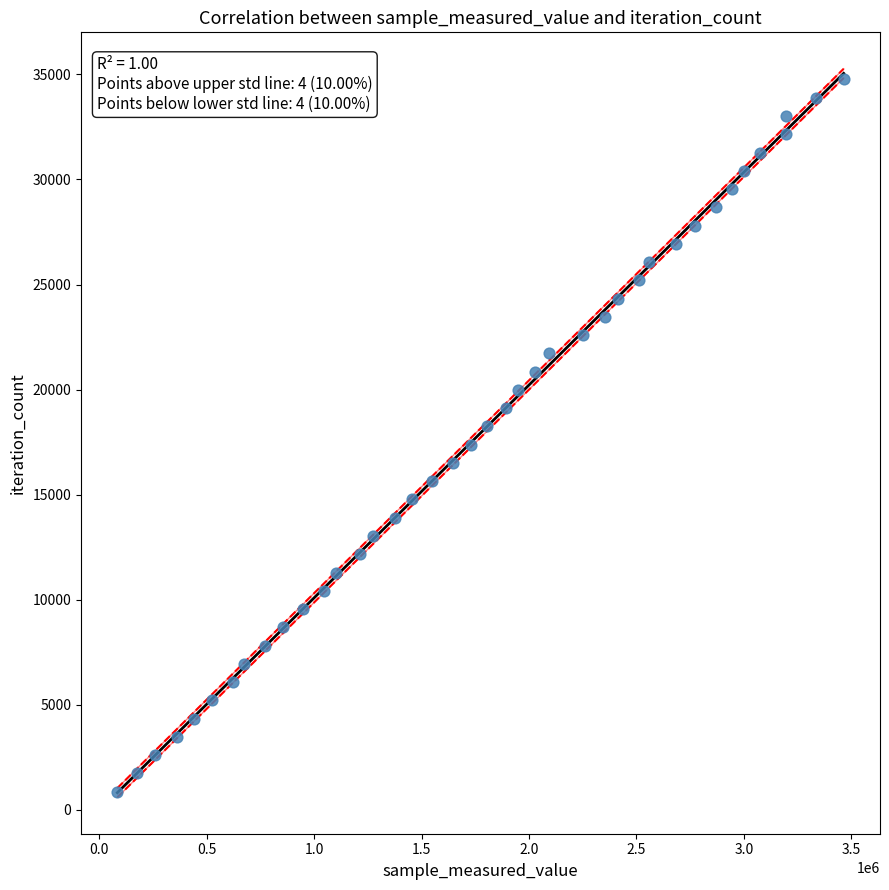

What is the range of Y values (max minus min)?

33891